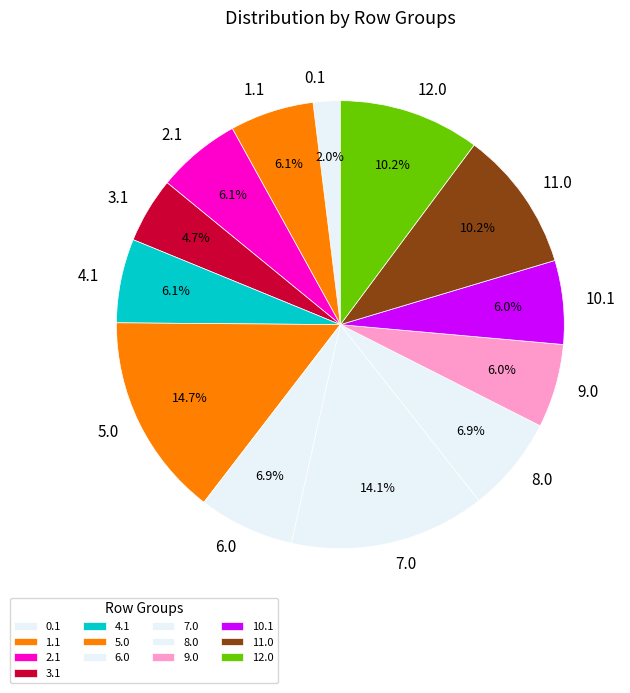

What is the smallest slice in the pie chart?

0.1